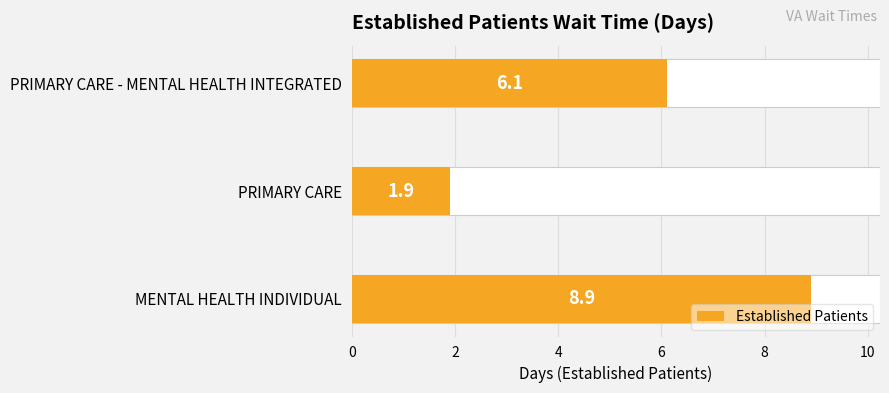

Does the chart contain stacked bars?

No